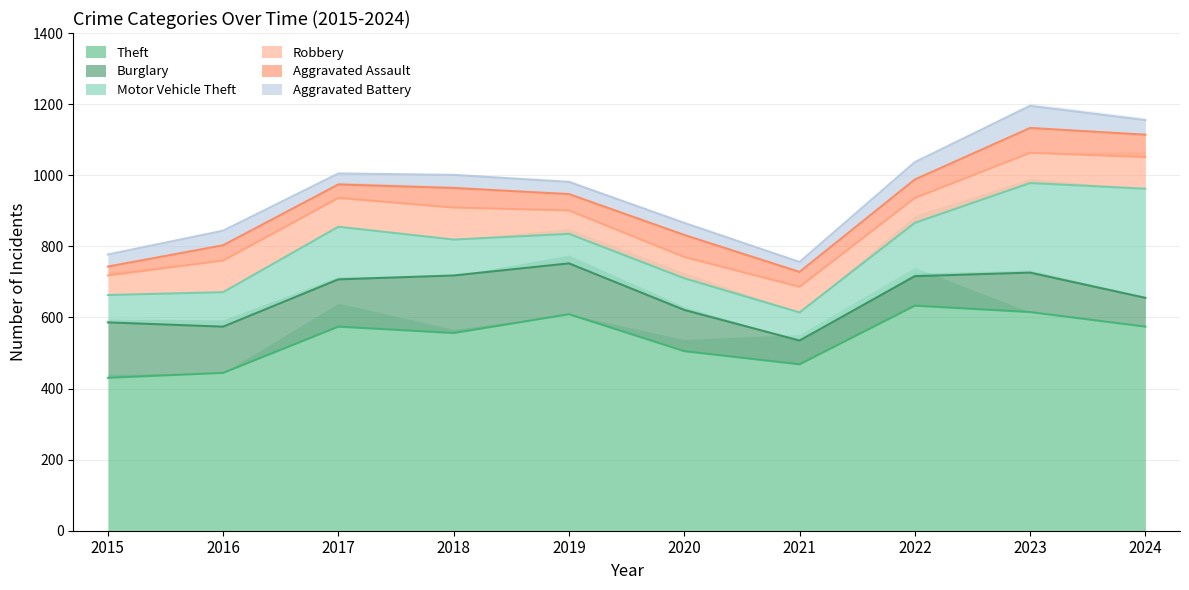

What are all the series names shown in the legend?

Theft, Burglary, Motor Vehicle Theft, Robbery, Aggravated Assault, Aggravated Battery